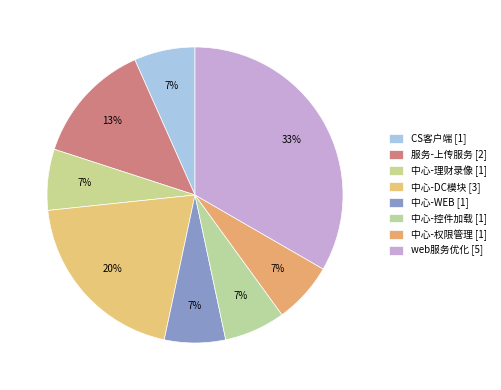

How many segments does this pie chart have?

8